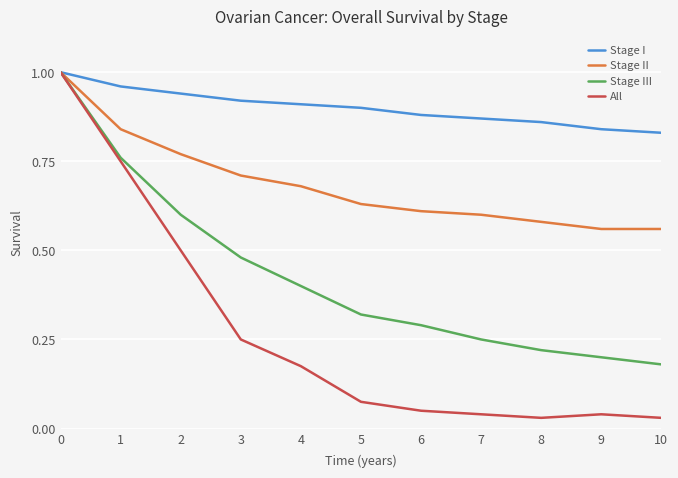

Rank the series by their average value, from highest to lowest.

Stage I, Stage II, Stage III, All